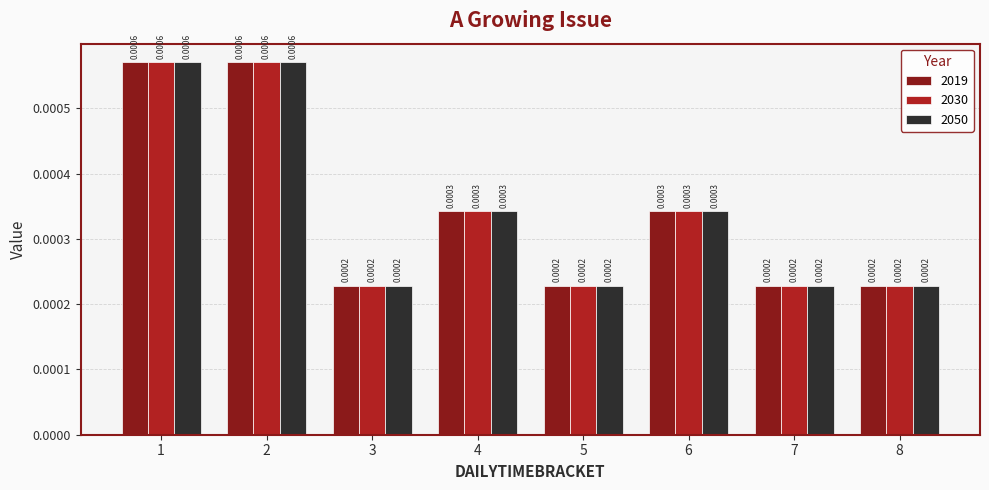

What are all the series names shown in the legend?

2019, 2030, 2050